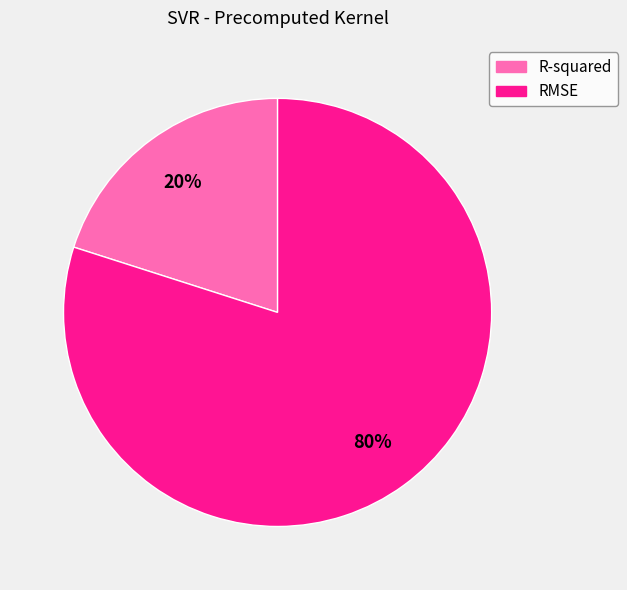

Is it true that R-squared is 20% of the pie?

True